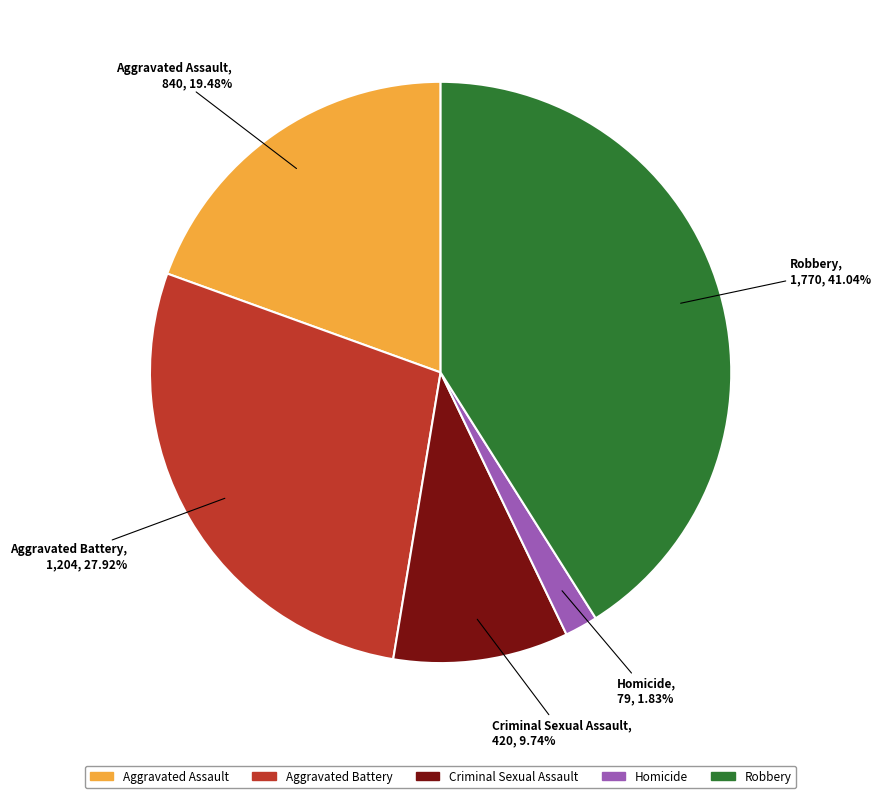

Rank the categories by value from lowest to highest.

Homicide, Criminal Sexual Assault, Aggravated Assault, Aggravated Battery, Robbery